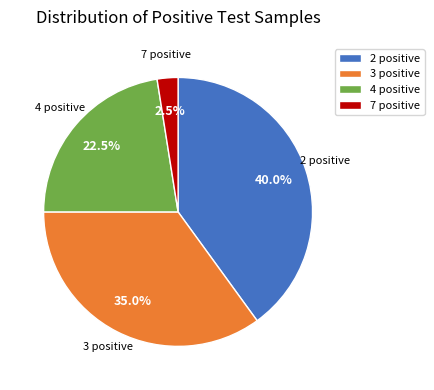

Which category has the smallest portion of the pie?

7 positive